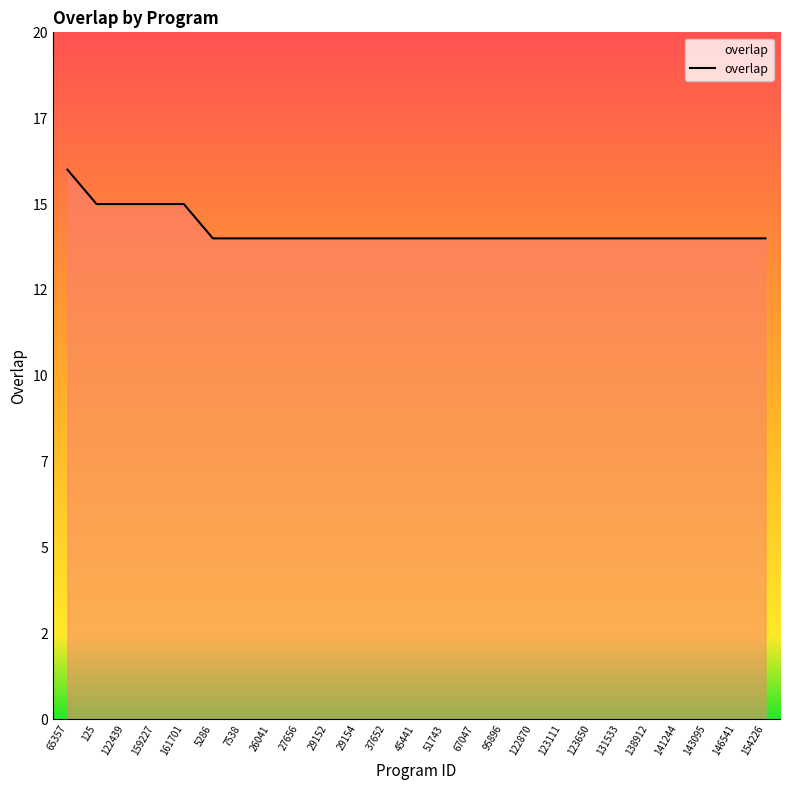

What is the ratio of the value at 125 to the value at 154226?

1.1